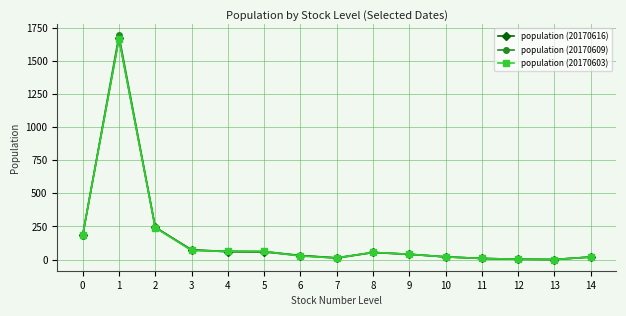

The population (20170609) series shows 108 at 0. True or false?

False